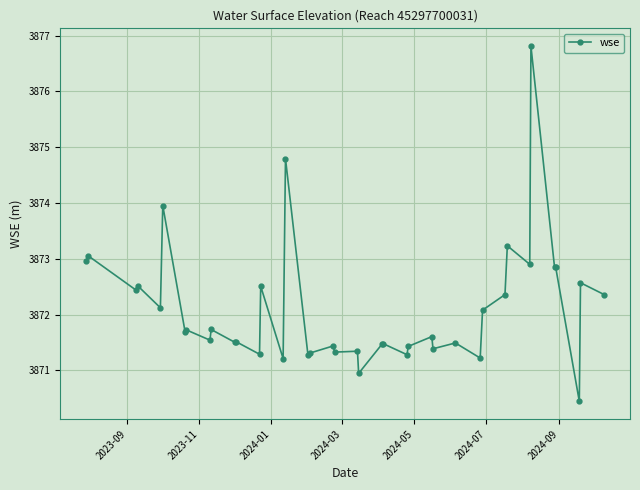

What is the smallest value displayed?

3870.4